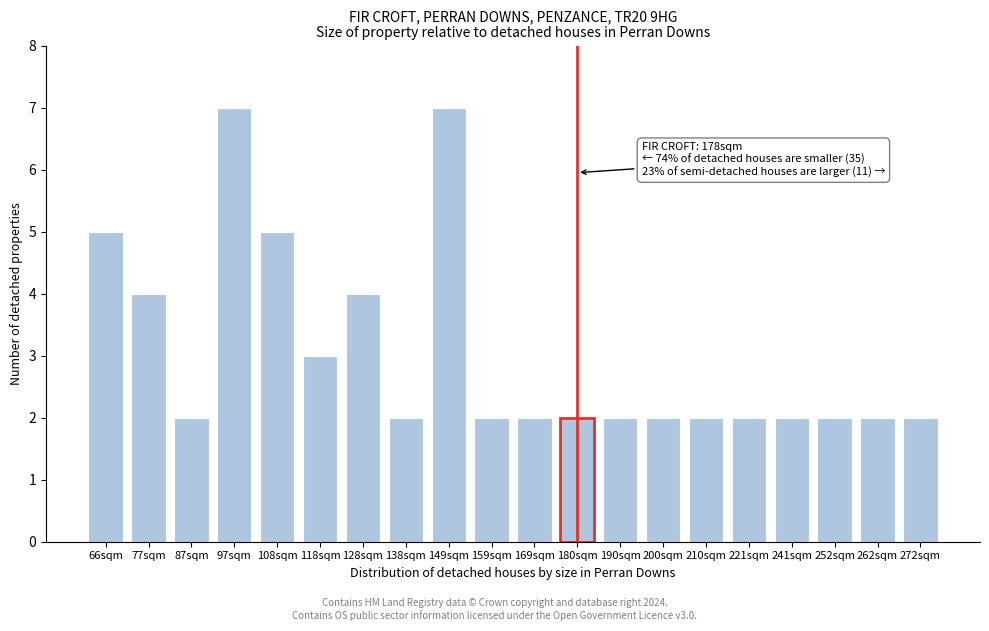

Reading right to left, list all the values displayed in this chart.

272sqm=2	262sqm=2	252sqm=2	241sqm=2	221sqm=2	210sqm=2	200sqm=2	190sqm=2	180sqm=2	169sqm=2	159sqm=2	149sqm=7	138sqm=2	128sqm=4	118sqm=3	108sqm=5	97sqm=7	87sqm=2	77sqm=4	66sqm=5